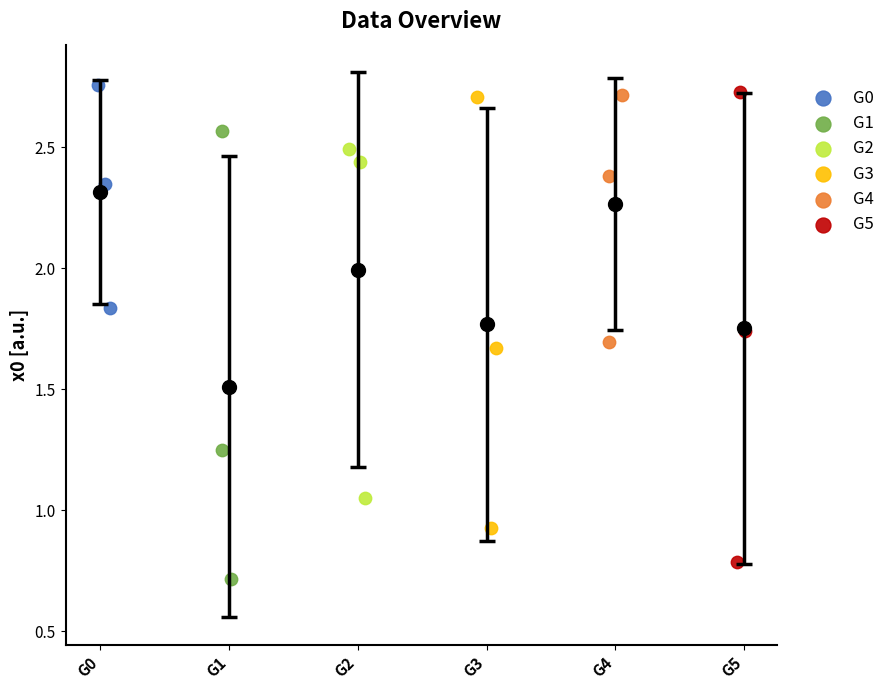

Which series has the widest spread of Y values?

G5